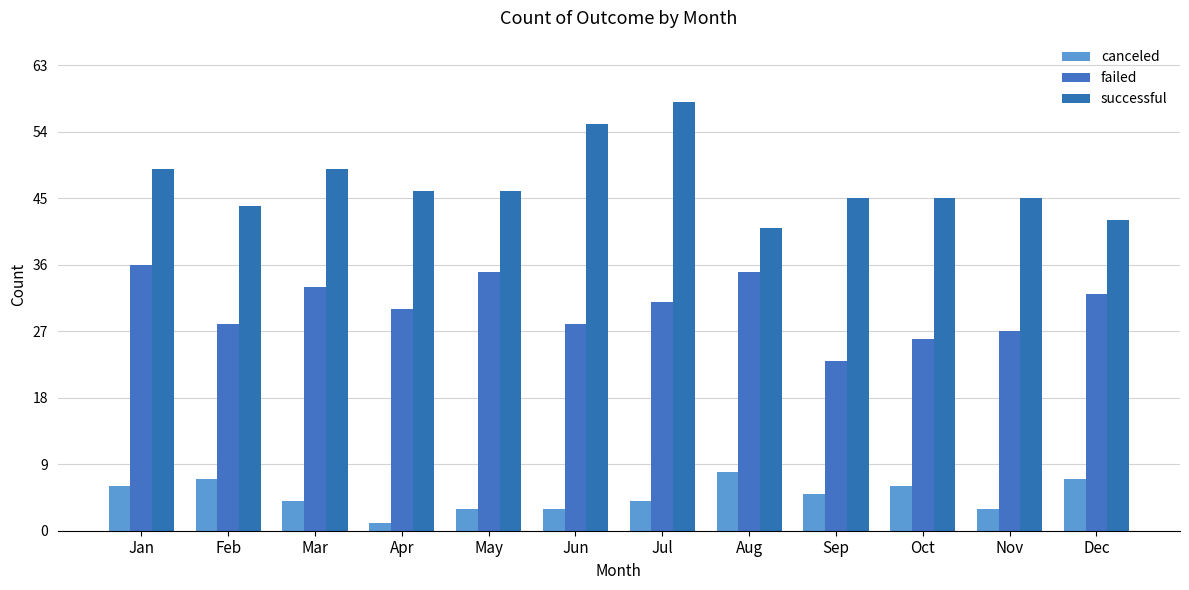

Reading right to left, transcribe all the data shown in this chart.

canceled: 7	3	6	5	8	4	3	3	1	4	7	6
failed: 32	27	26	23	35	31	28	35	30	33	28	36
successful: 42	45	45	45	41	58	55	46	46	49	44	49